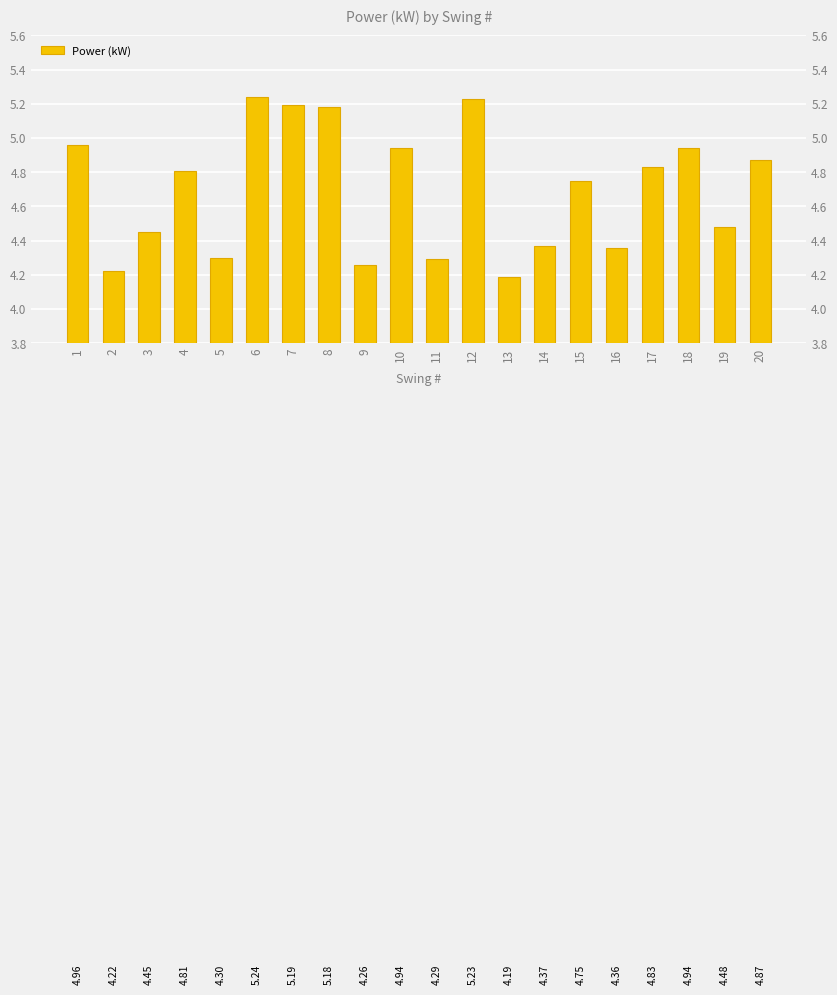

What is the change in value from 1 to 2?

-0.7